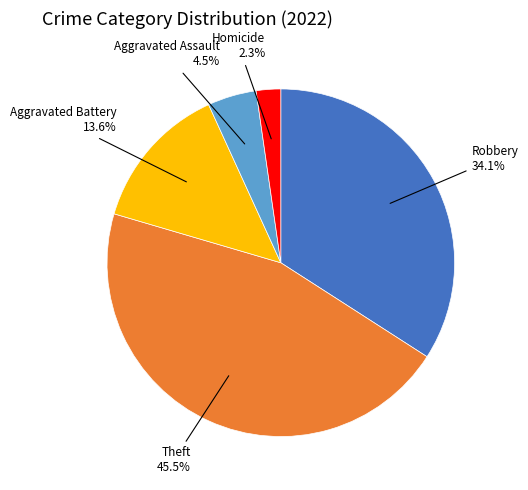

Is there a majority slice in this chart?

No